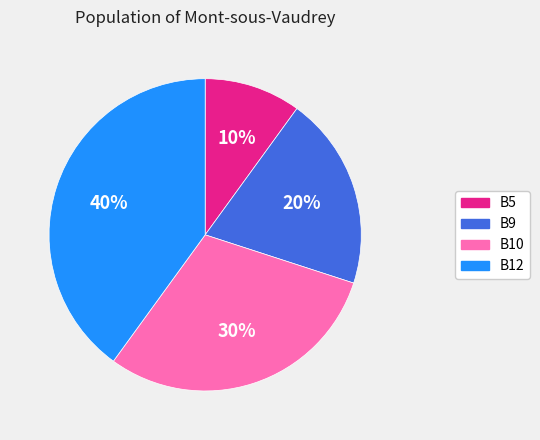

Rank the categories by value from lowest to highest.

B5, B9, B10, B12